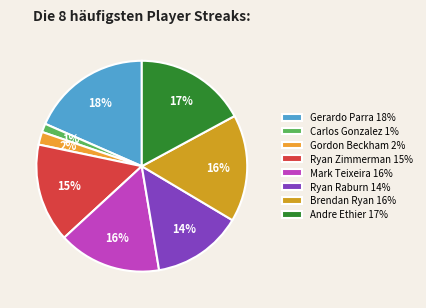

Does any single category account for the majority?

No